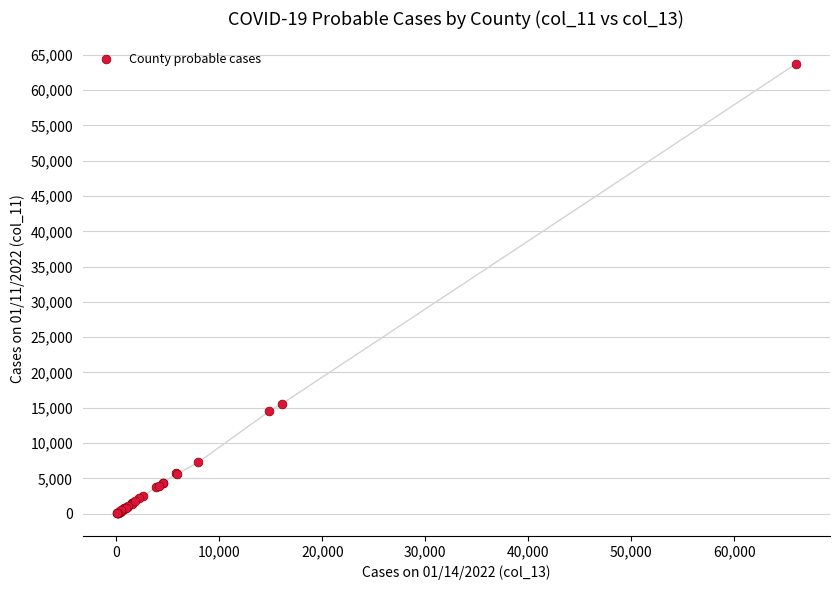

What Y value in the scatter plot is closest to 31876?

15527